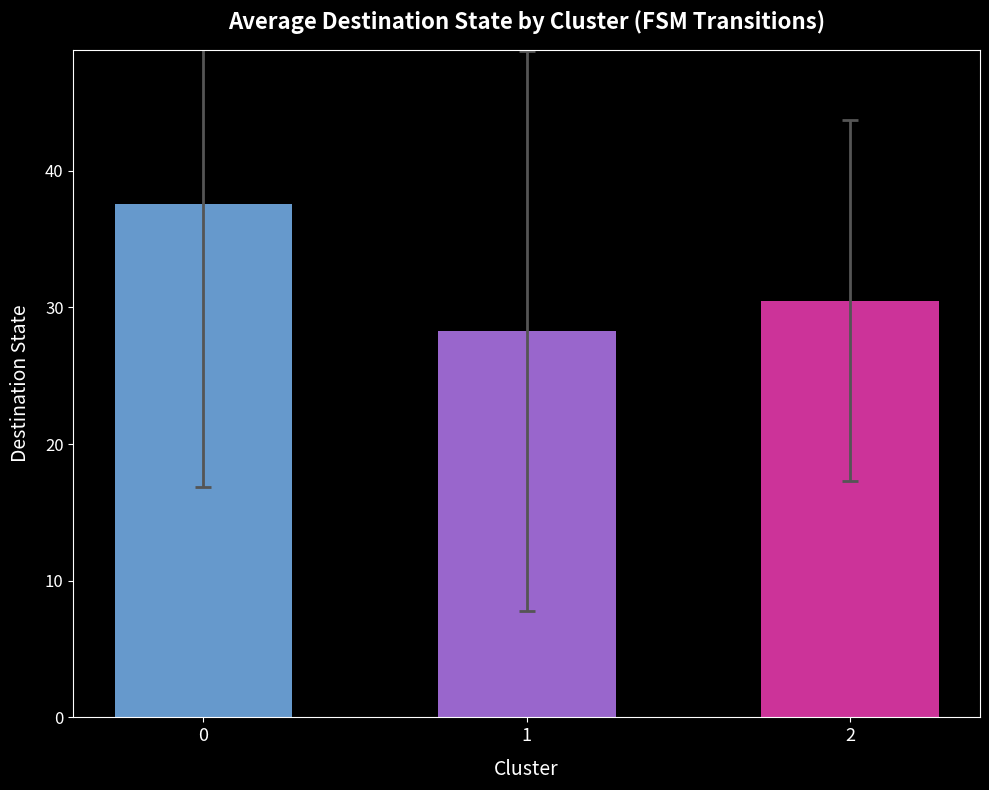

Read the value at 2.

30.5